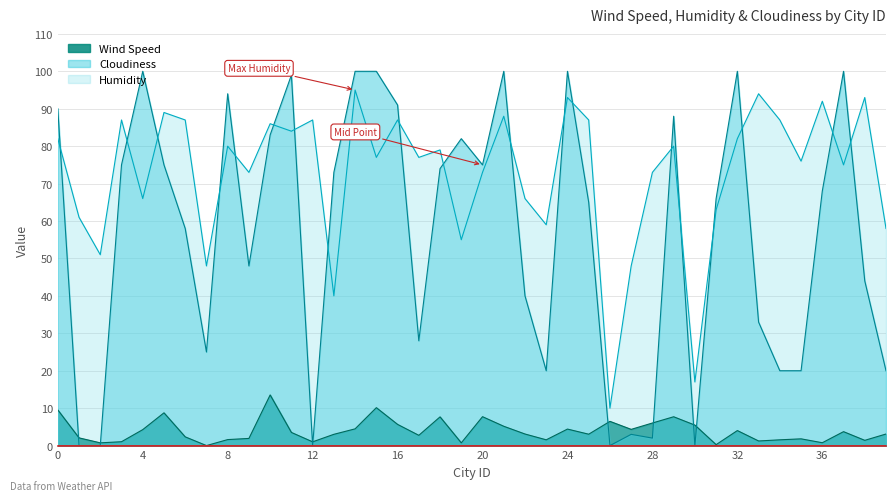

How many positive values does the Cloudiness series have?

35